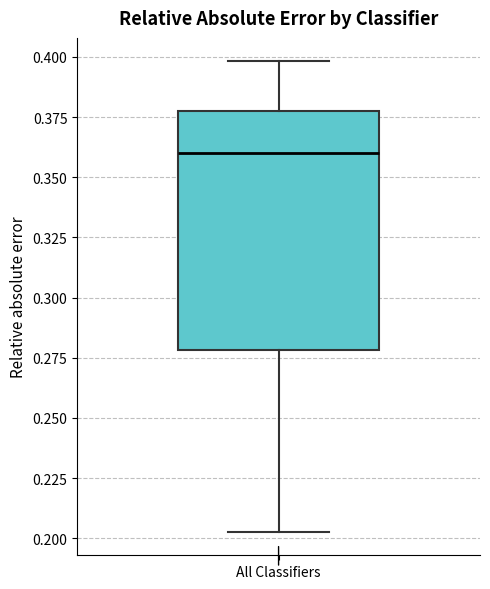

Read this box plot against the y-axis: the position of the median line, the range covered by the box, and the ends of both whiskers. The values are not printed on the chart, so give them approximately, as read against the axis.

median 0.360, box 0.280 to 0.380, whiskers 0.205 to 0.400